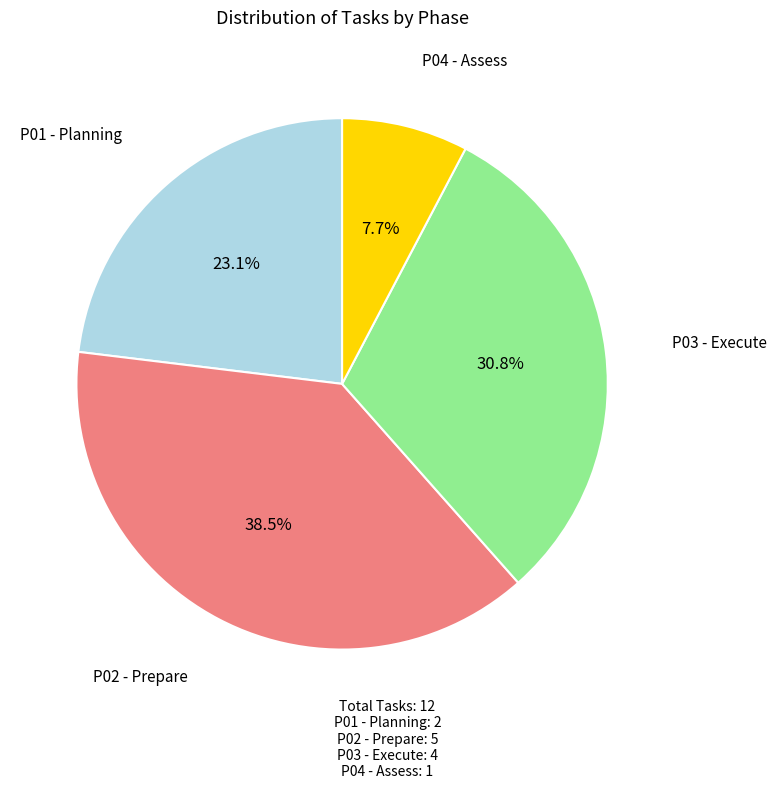

Is there a majority slice in this chart?

No